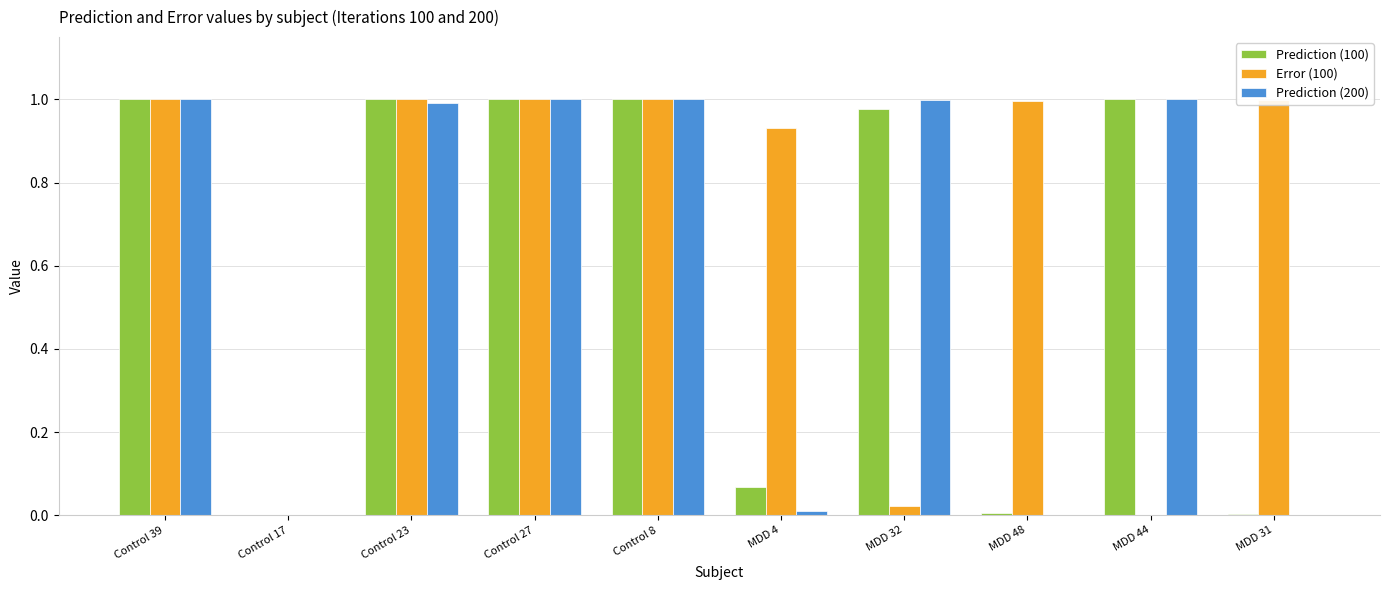

True or false: Prediction (200) has a value of 1.0 at Control 39.

True